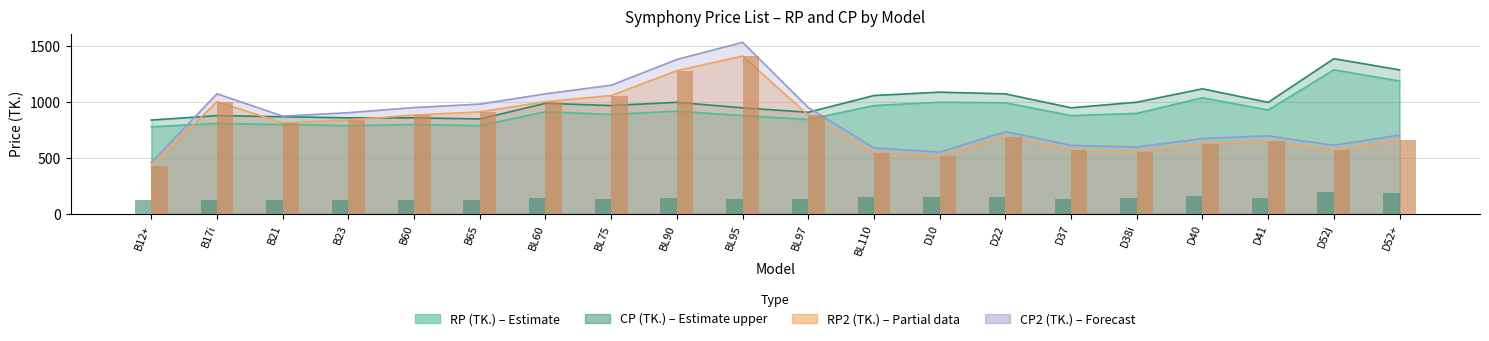

Where does the CP (TK.) series first go above 990?

BL90